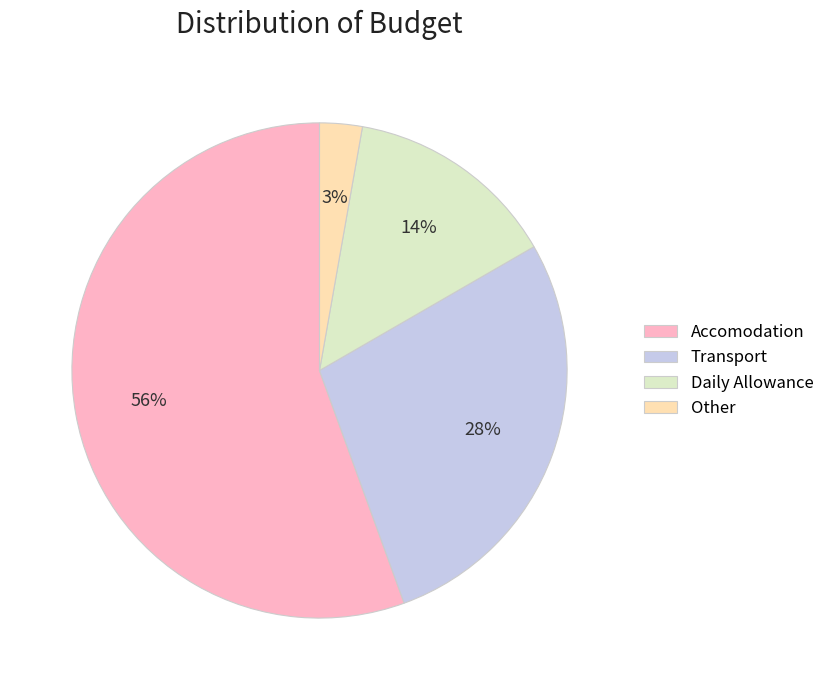

Is there any slice that represents more than half of the pie?

Yes